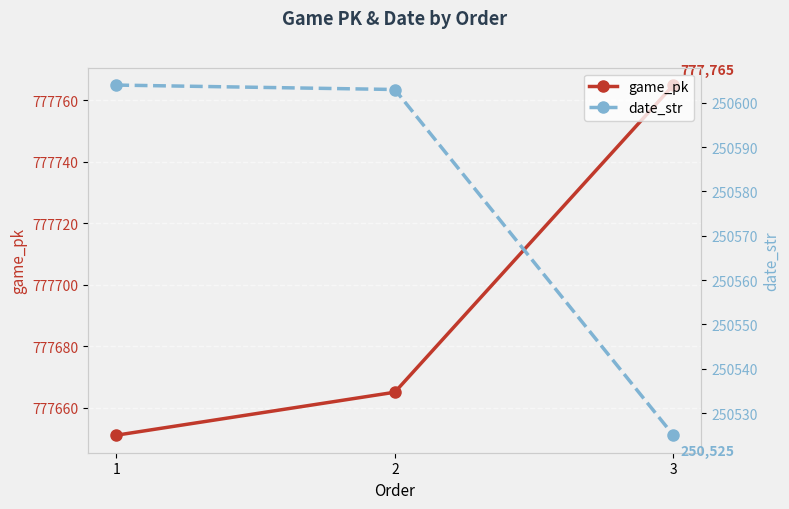

Is the value of date_str at 1 greater than the value of game_pk at 2?

No